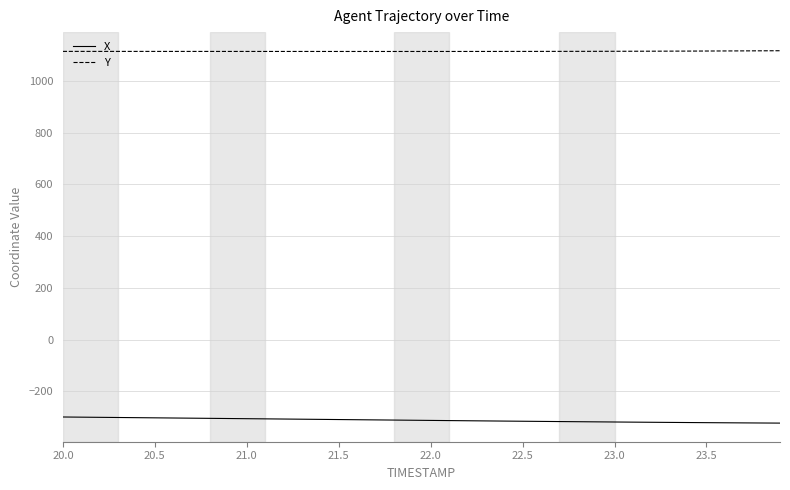

What is the lowest value of the X series?

-323.1